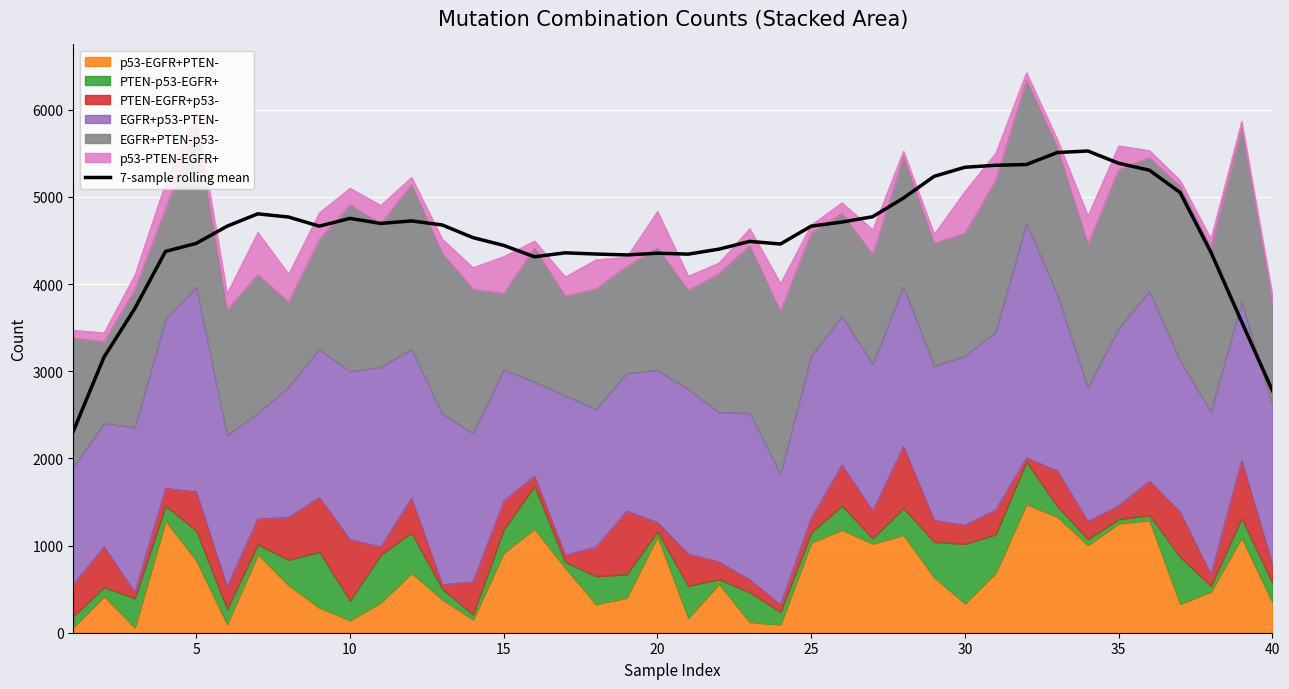

Is it true that the value at 20 is 2329.7?

False